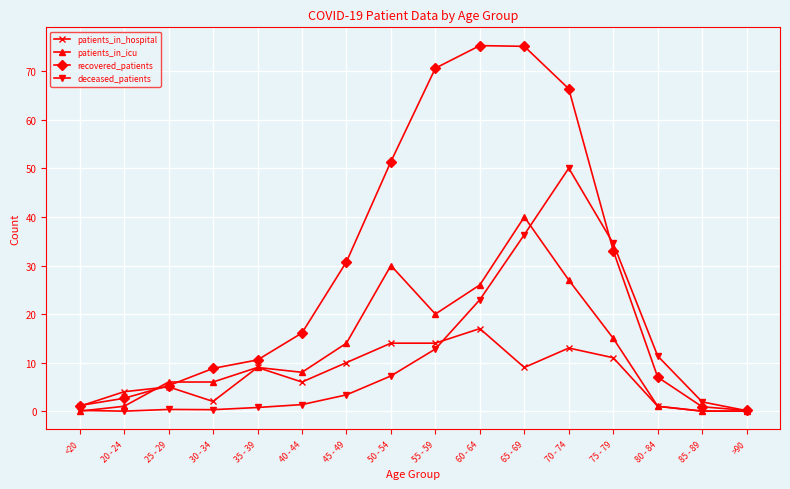

Does the chart display data point markers on the line(s)?

Yes